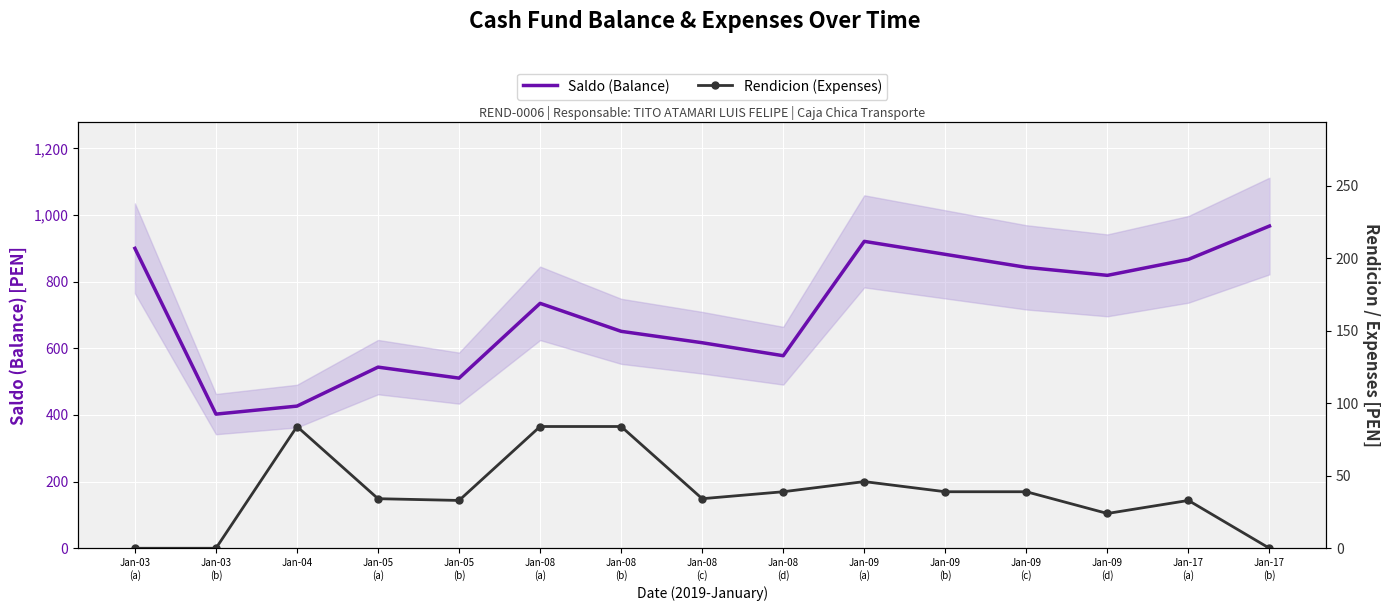

List the labels in order of Rendicion (Expenses) value, smallest first.

Jan-03
(a), Jan-03
(b), Jan-17
(b), Jan-09
(d), Jan-05
(b), Jan-17
(a), Jan-05
(a), Jan-08
(c), Jan-08
(d), Jan-09
(b), Jan-09
(c), Jan-09
(a), Jan-04, Jan-08
(a), Jan-08
(b)